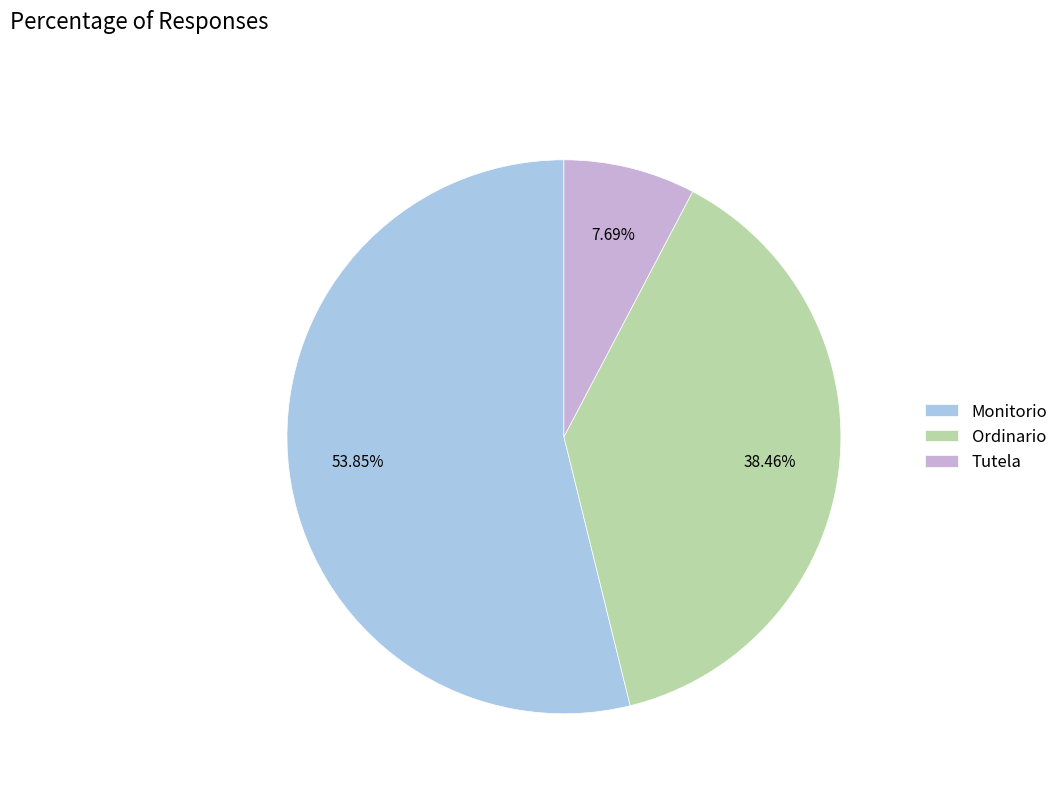

To the nearest percent, what is the average slice percentage?

33%